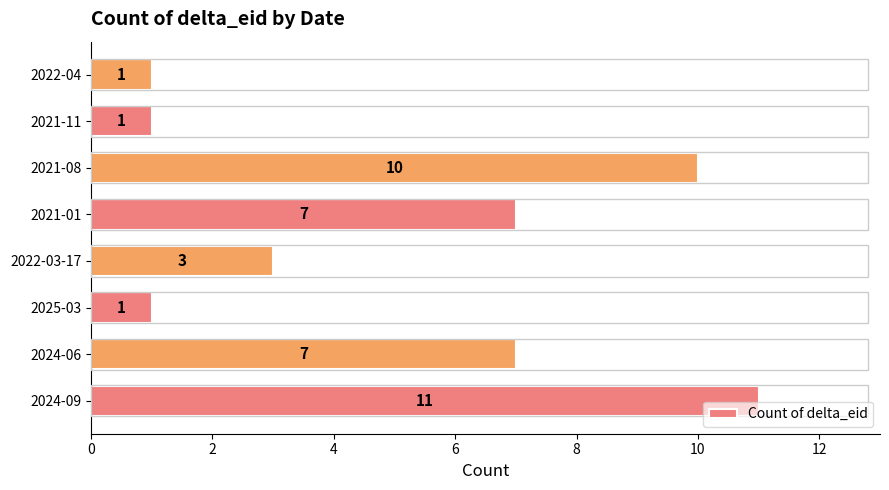

Reading bottom to top, extract all data points from this chart.

2024-09=11	2024-06=7	2025-03=1	2022-03-17=3	2021-01=7	2021-08=10	2021-11=1	2022-04=1